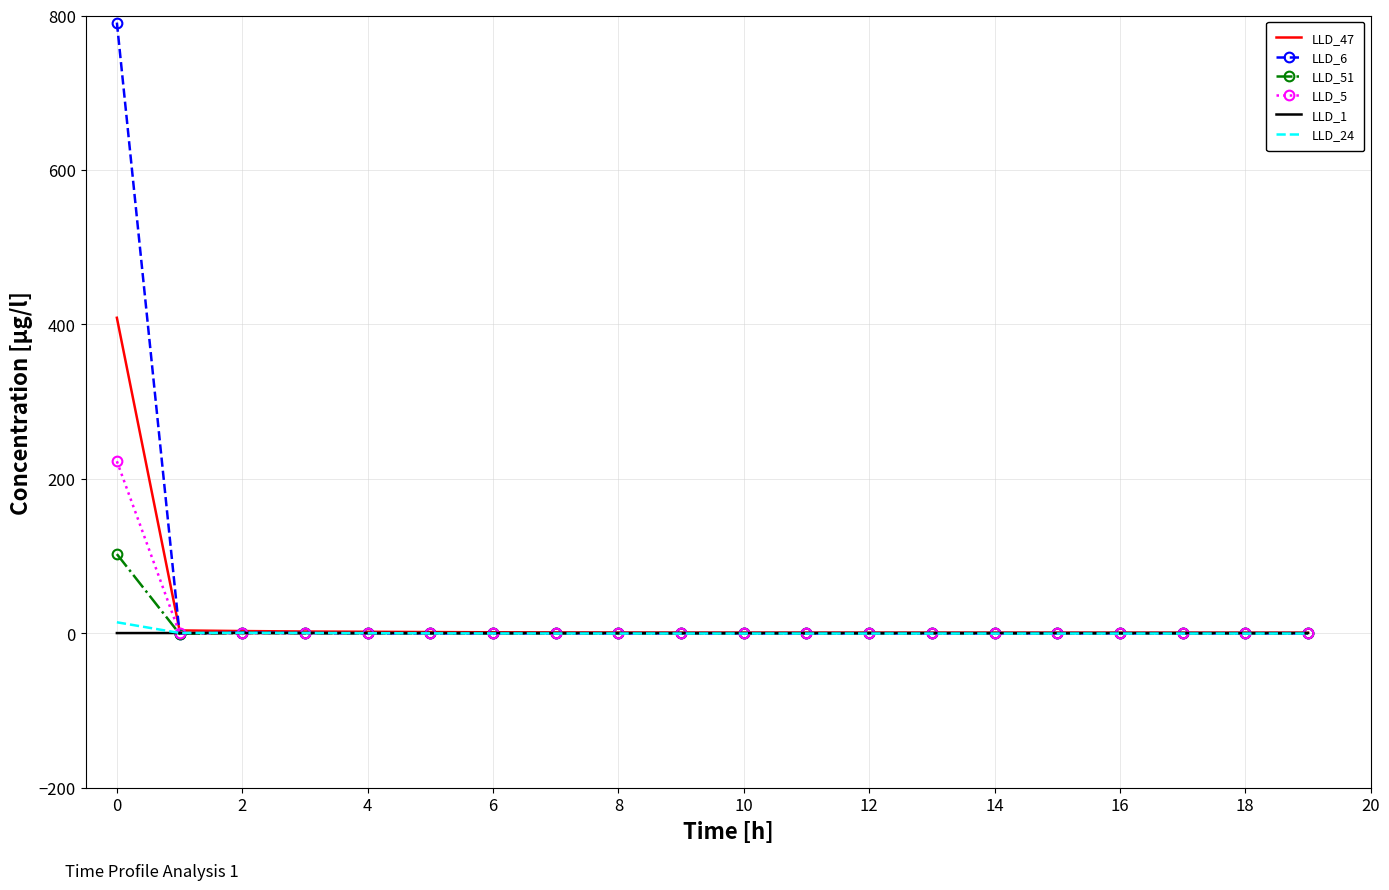

Which series has the largest range (max minus min)?

LLD_6